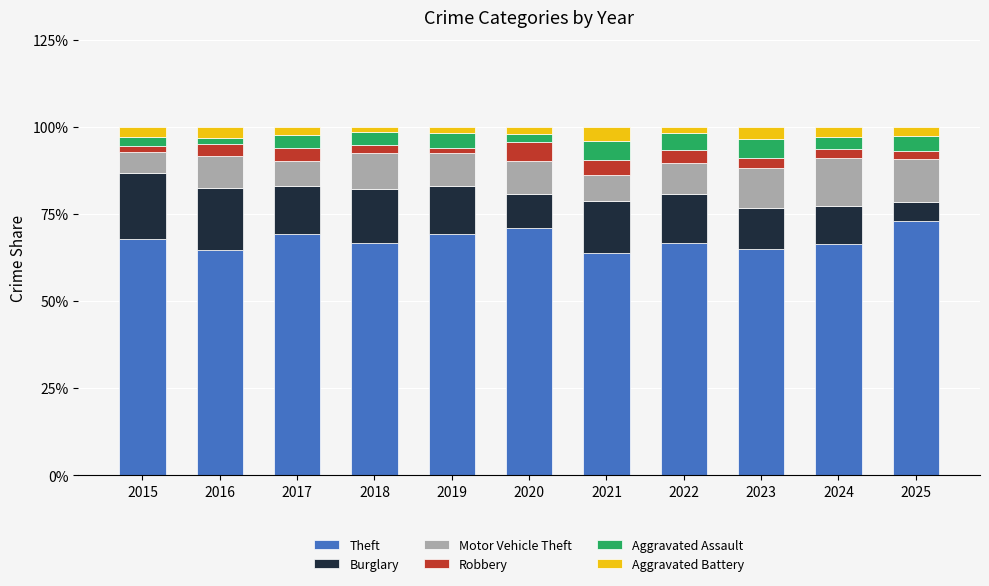

What is the average value of the Theft series?

67.6